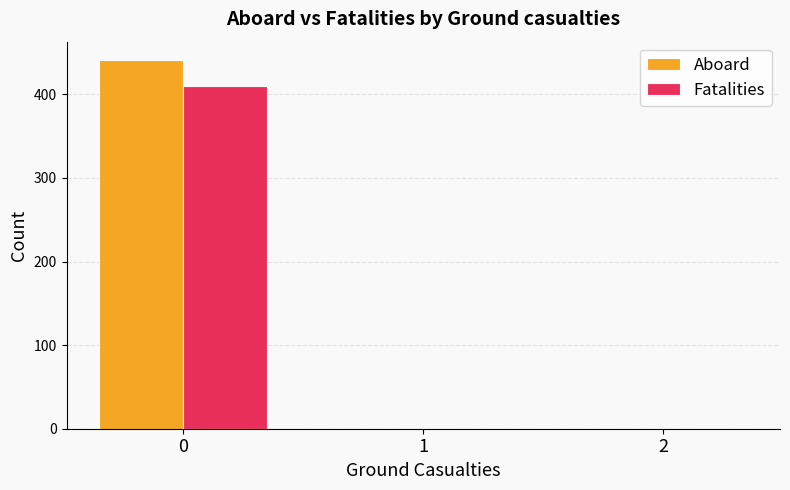

Reading left to right, extract all data points from this chart.

Aboard: 0=441	1=0	2=0
Fatalities: 0=410	1=0	2=0